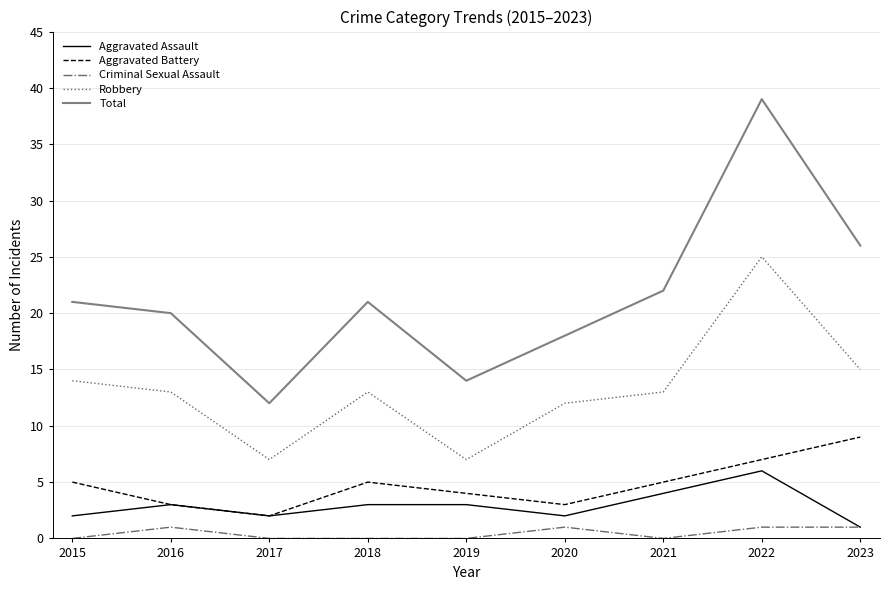

What are all the series names shown in the legend?

Aggravated Assault, Aggravated Battery, Criminal Sexual Assault, Robbery, Total